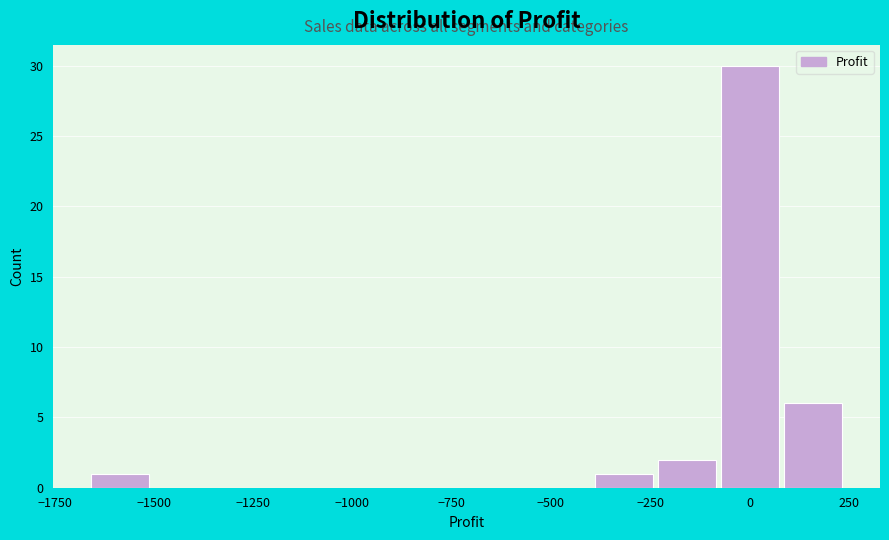

Around what value on the x-axis is the tallest bar? Give the approximate position of its centre, as read against the axis.

0